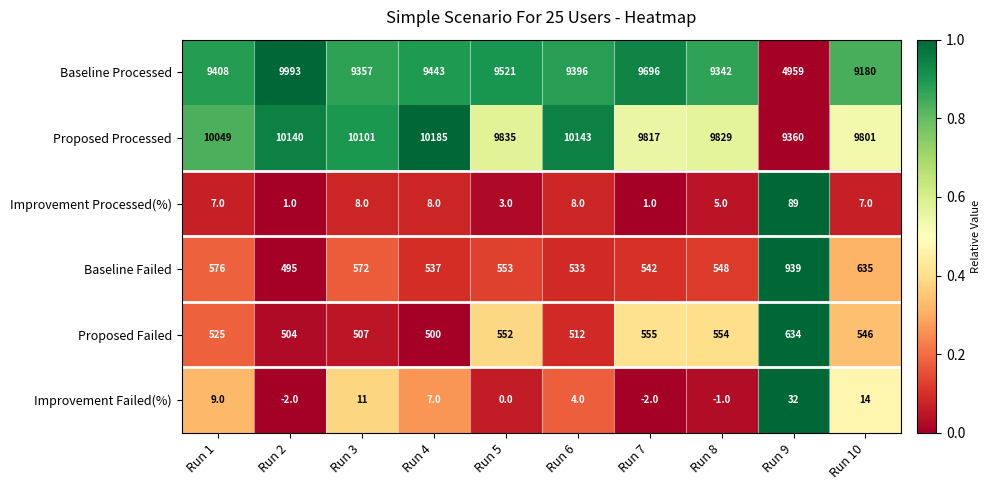

Which category has the highest value across all series?

Run 4